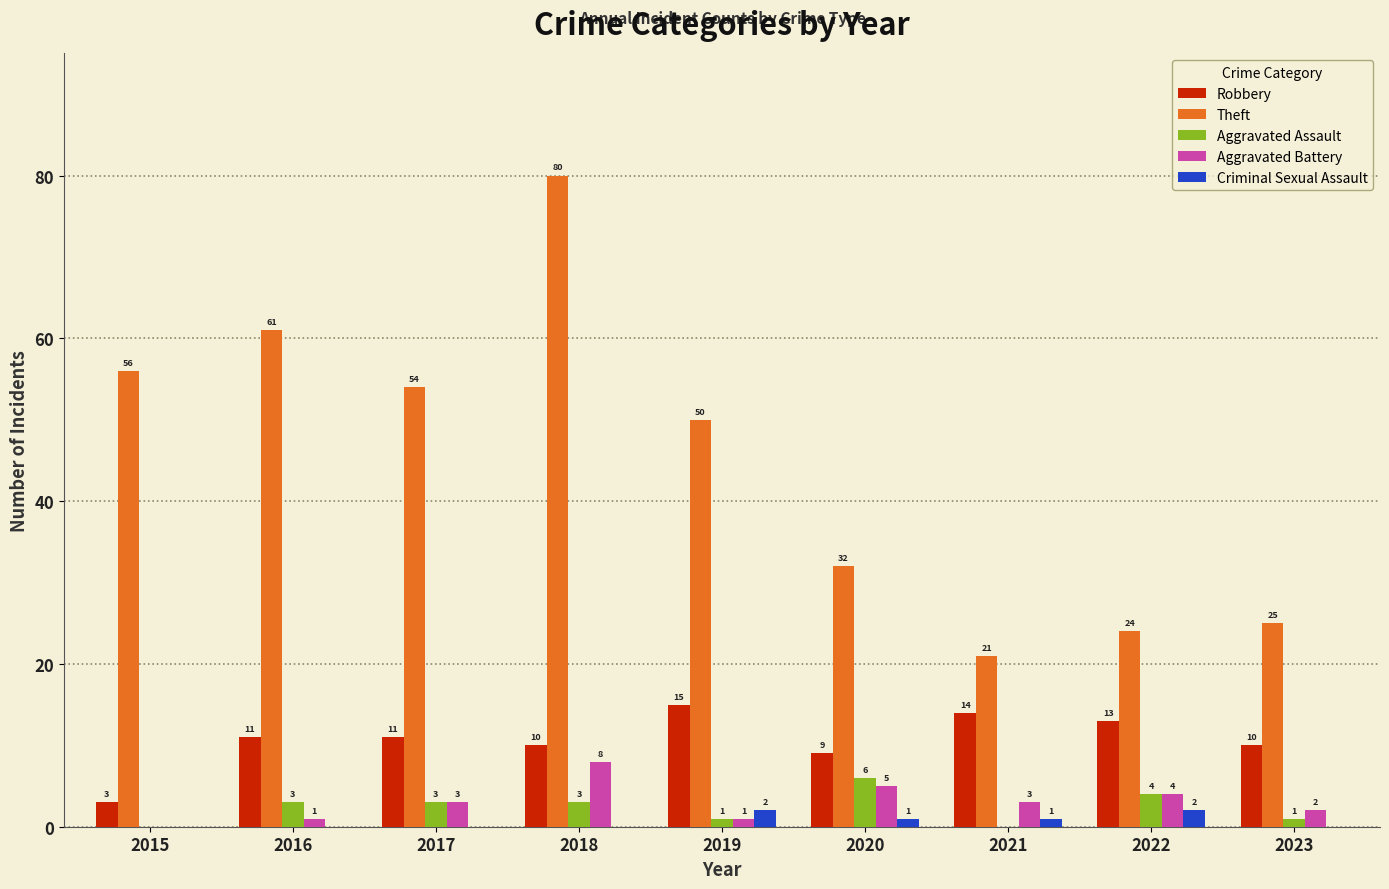

Are the bars horizontal?

No